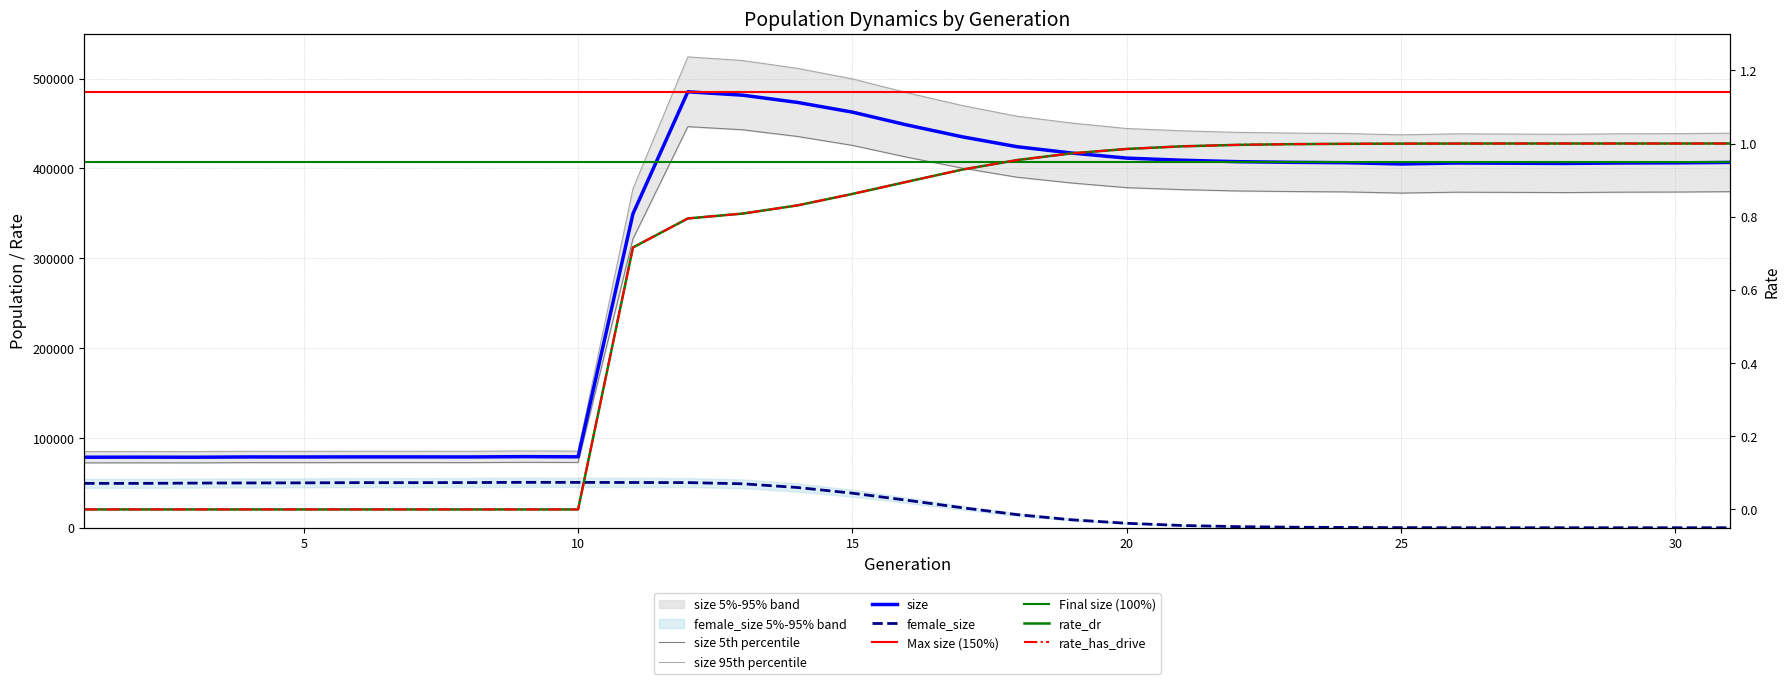

What value does the rate_dr series have at 31?

1.0